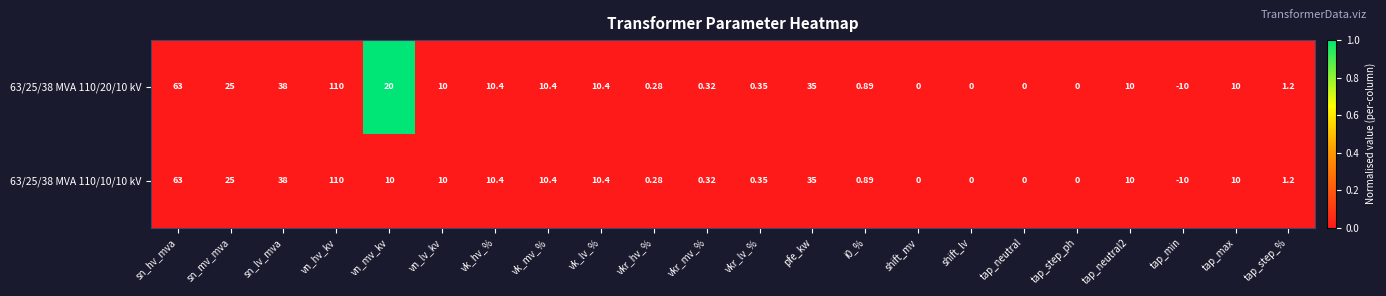

Where does the 63/25/38 MVA 110/10/10 kV series first go above 10?

sn_hv_mva